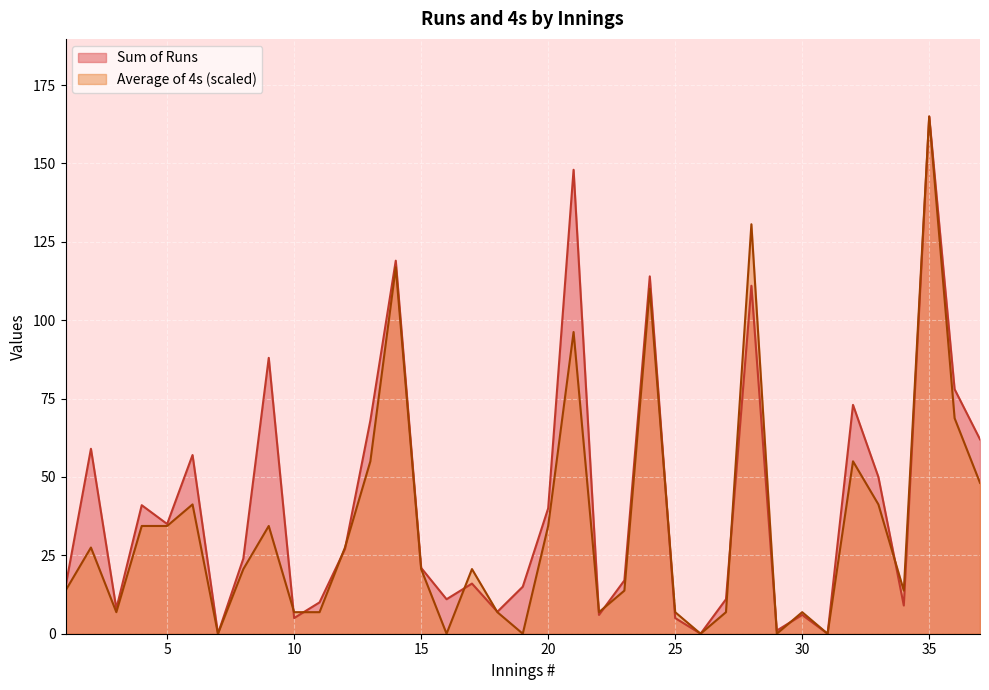

Between 9 and 11, which series saw the biggest shift?

Sum of Runs